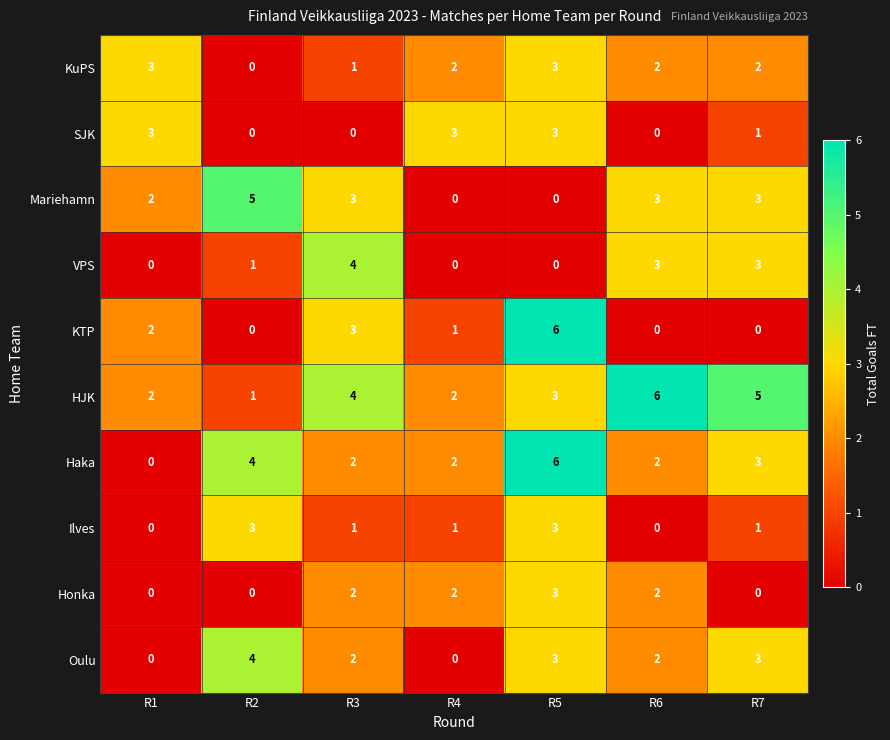

Count the number of data series in this chart.

10